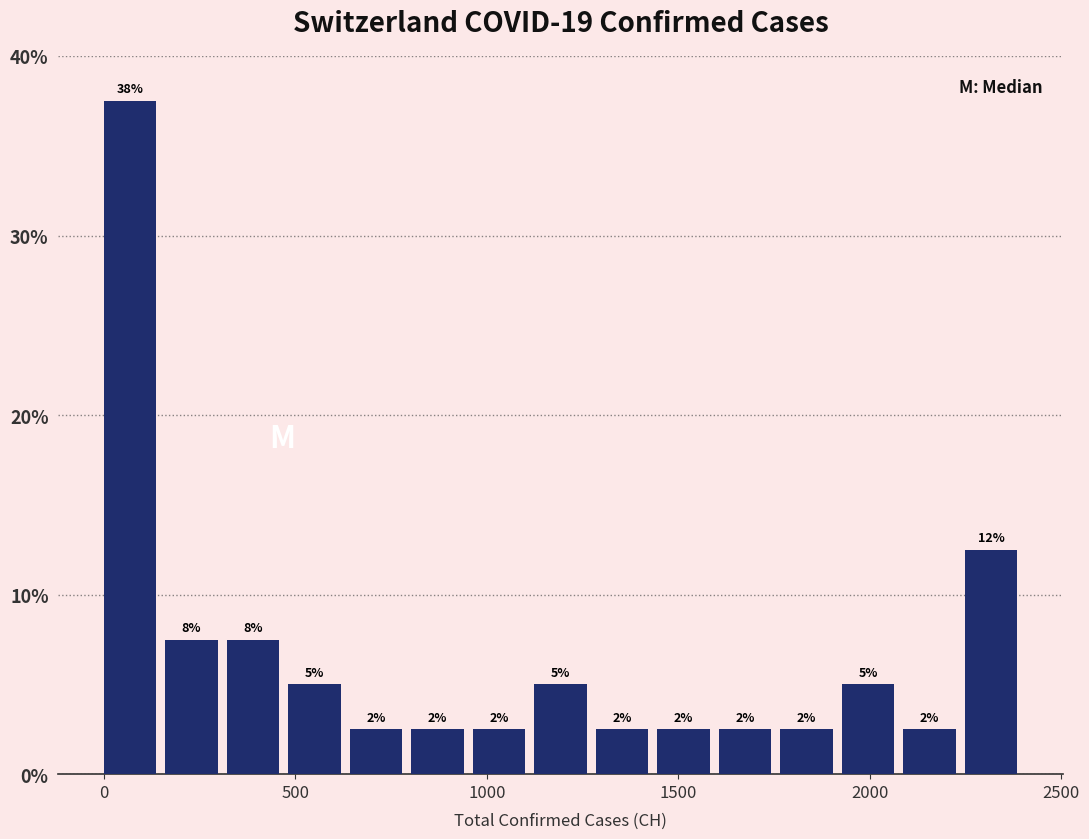

Around what value on the x-axis is the tallest bar? Give the approximate position of its centre, as read against the axis.

50